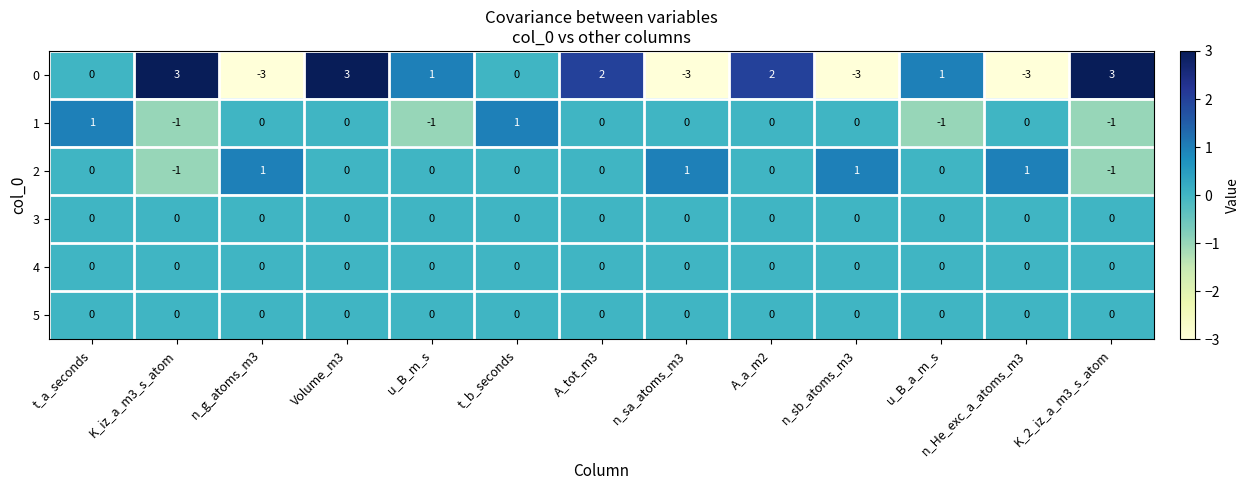

What is the difference between the highest and lowest values at n_g_atoms_m3?

4